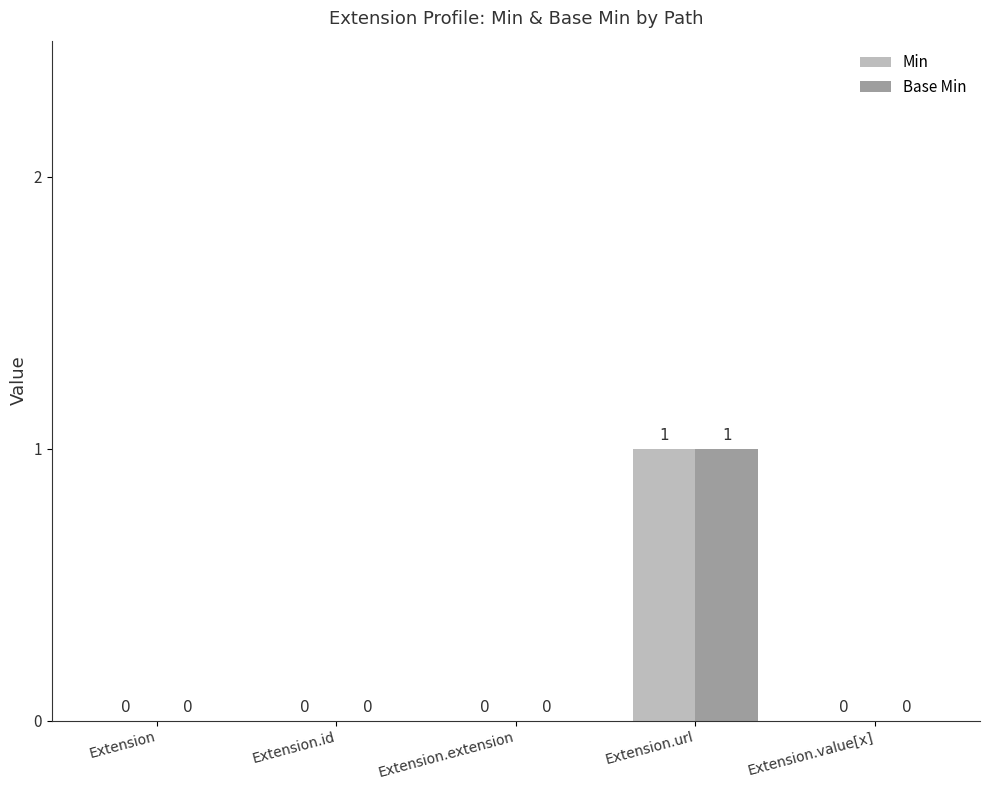

What is the maximum value shown in the chart?

1